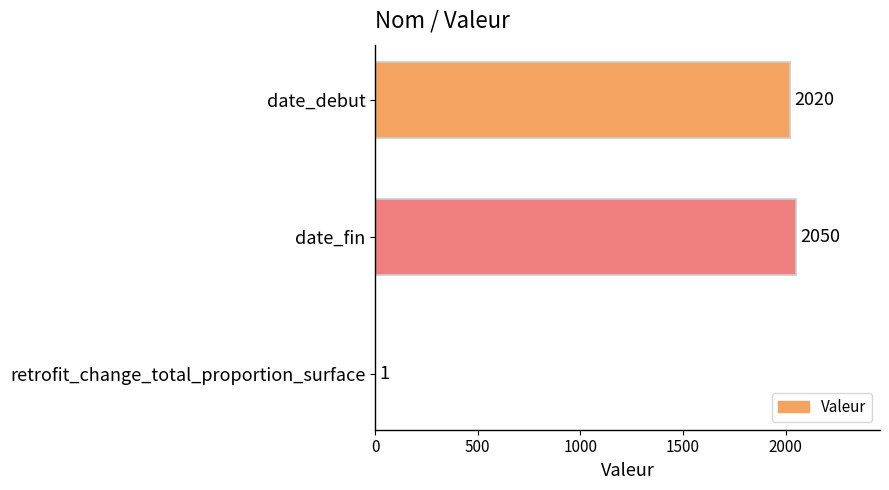

Between date_debut and retrofit_change_total_proportion_surface, which is larger?

date_debut